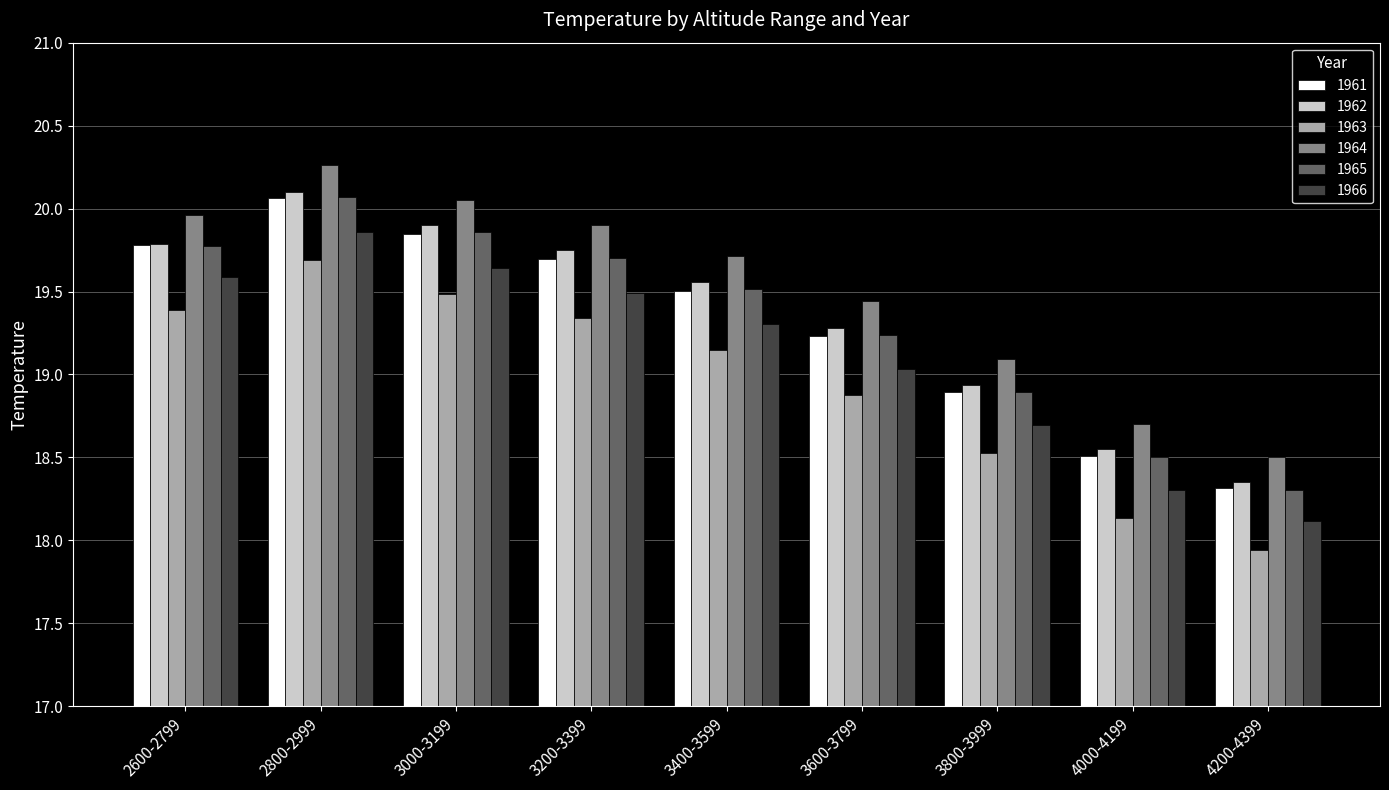

What are all the series names shown in the legend?

1961, 1962, 1963, 1964, 1965, 1966